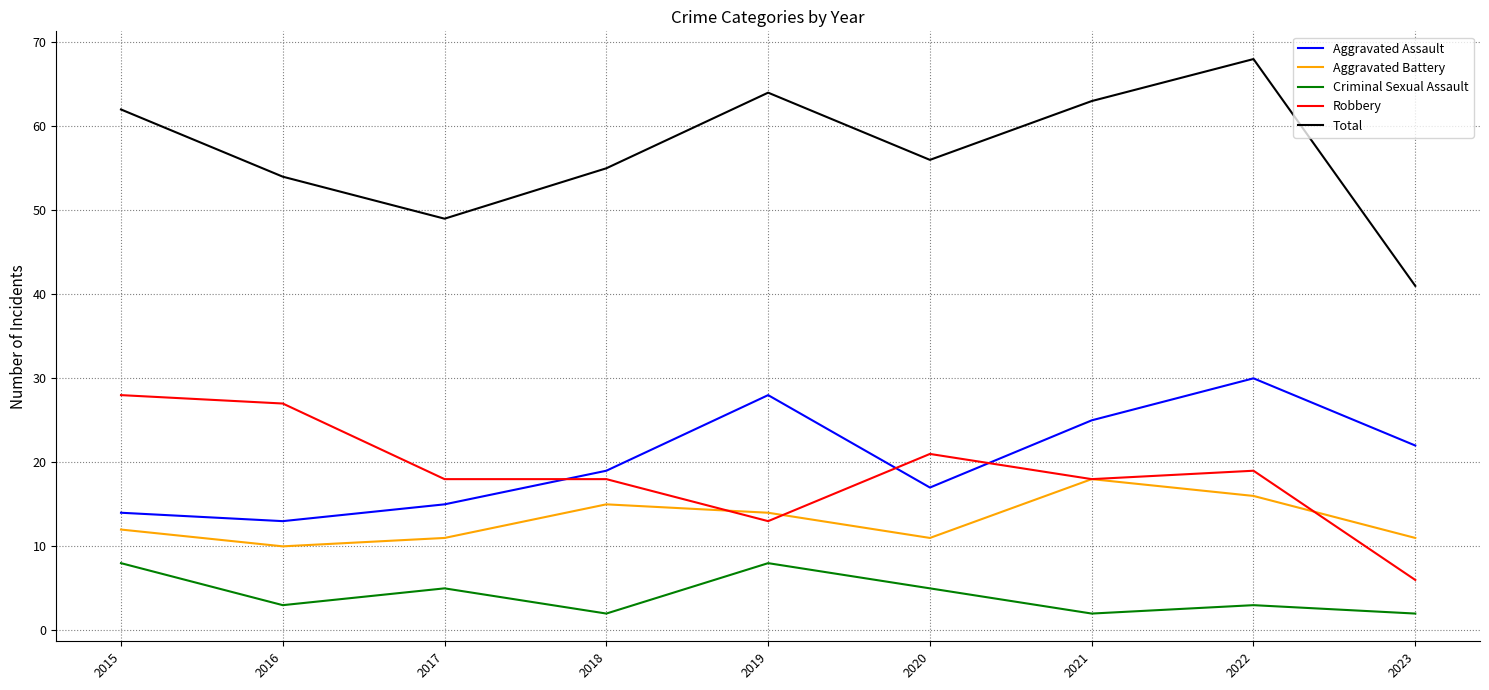

Reading right to left, transcribe all the data shown in this chart.

Aggravated Assault: 2023=22	2022=30	2021=25	2020=17	2019=28	2018=19	2017=15	2016=13	2015=14
Aggravated Battery: 2023=11	2022=16	2021=18	2020=11	2019=14	2018=15	2017=11	2016=10	2015=12
Criminal Sexual Assault: 2023=2	2022=3	2021=2	2020=5	2019=8	2018=2	2017=5	2016=3	2015=8
Robbery: 2023=6	2022=19	2021=18	2020=21	2019=13	2018=18	2017=18	2016=27	2015=28
Total: 2023=41	2022=68	2021=63	2020=56	2019=64	2018=55	2017=49	2016=54	2015=62